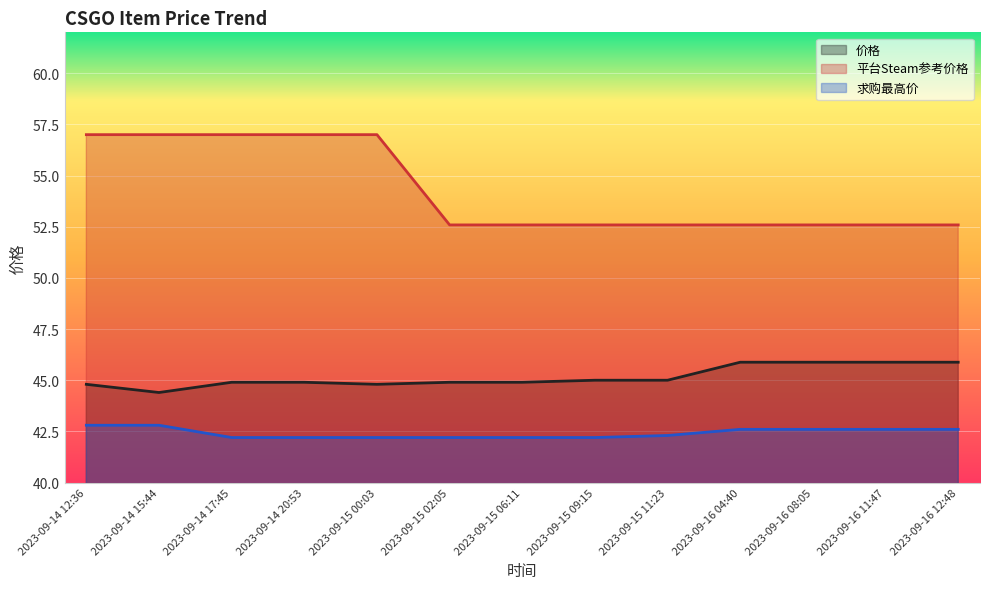

What is the maximum value for 平台Steam参考价格?

57.0